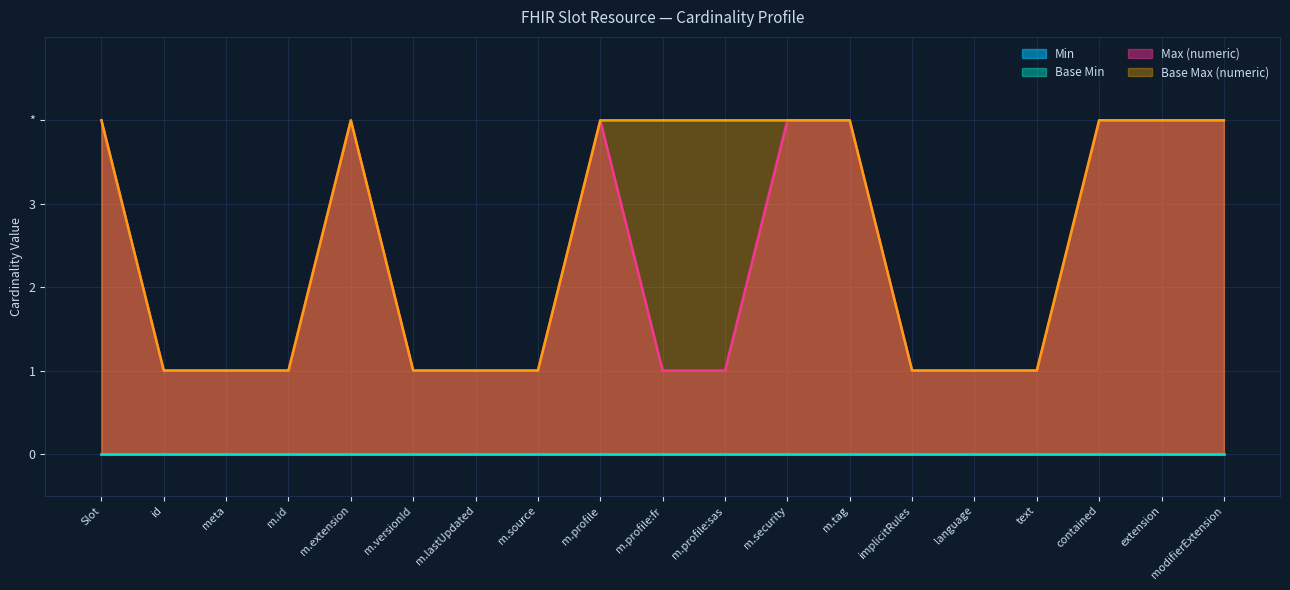

How many categories are shown in the chart?

19